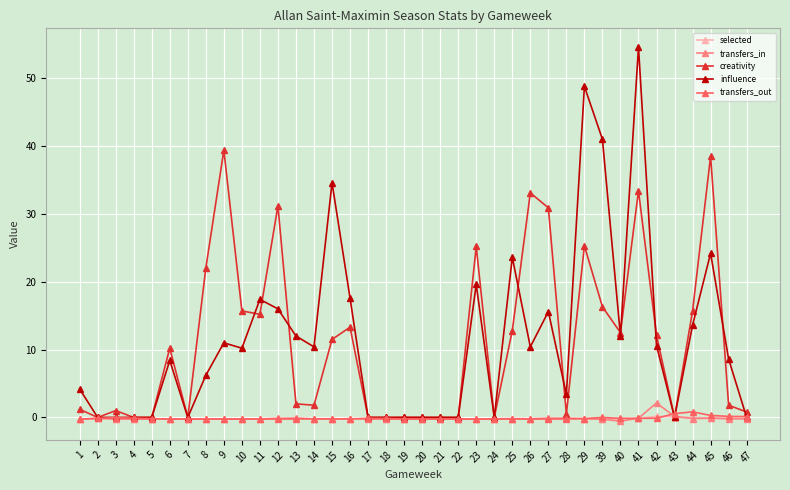

How many values in the influence series exceed 10?

19